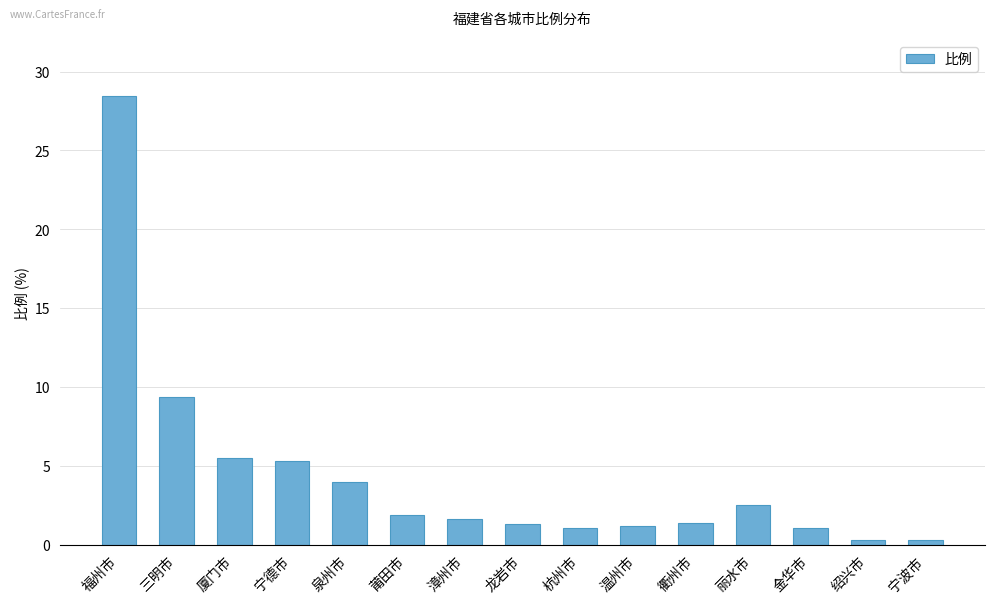

At which label is the value closest to 14?

三明市